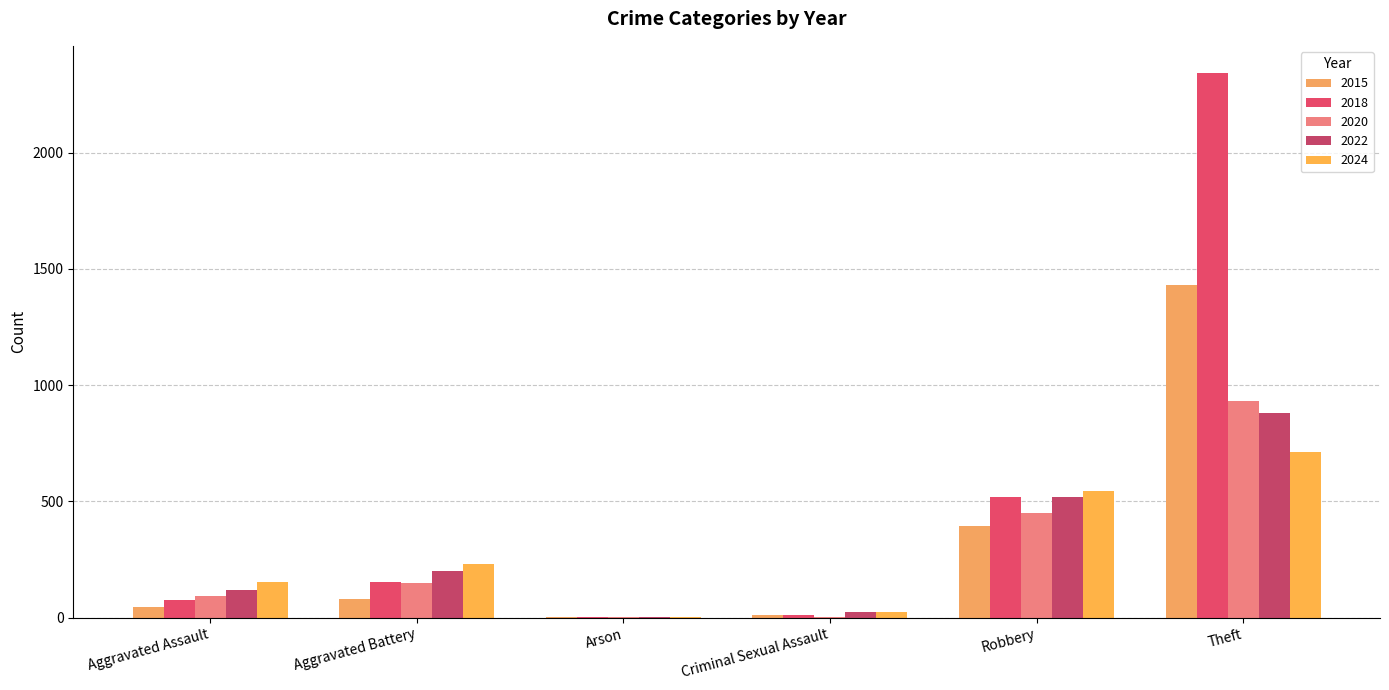

Reading left to right, extract all data points from this chart.

2015: 46	82	3	12	395	1429
2018: 77	152	1	11	520	2342
2020: 94	150	1	3	450	930
2022: 121	202	5	24	521	880
2024: 154	232	1	24	543	712